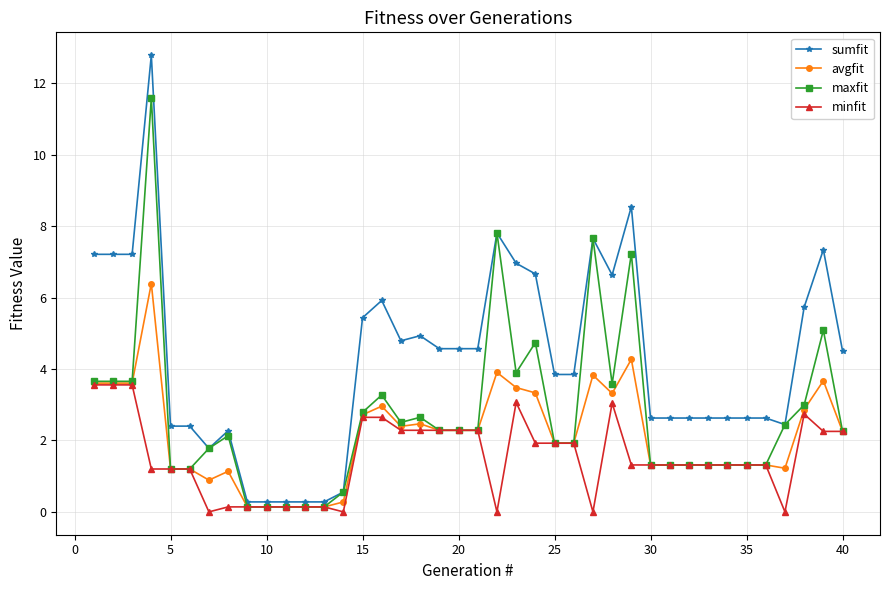

Which series has the largest range (max minus min)?

sumfit